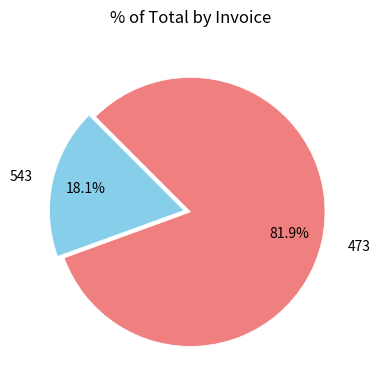

Count the number of slices in the pie.

2